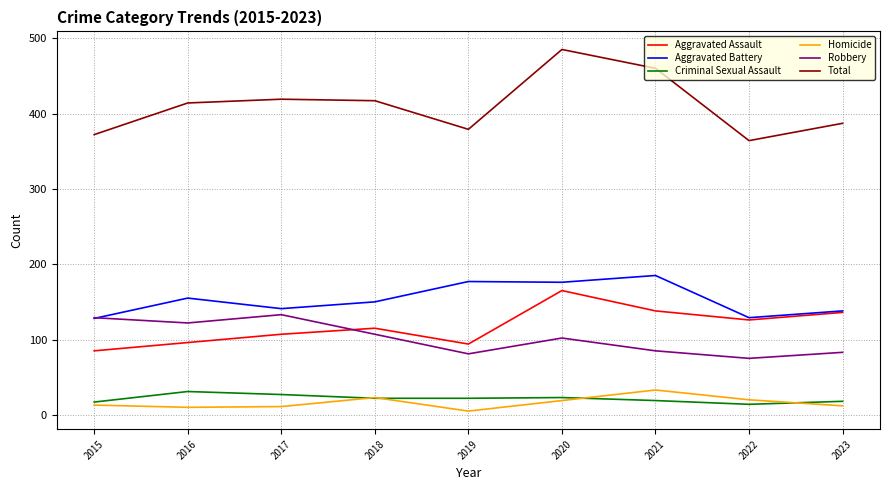

True or false: Criminal Sexual Assault and Total cross at least once.

False